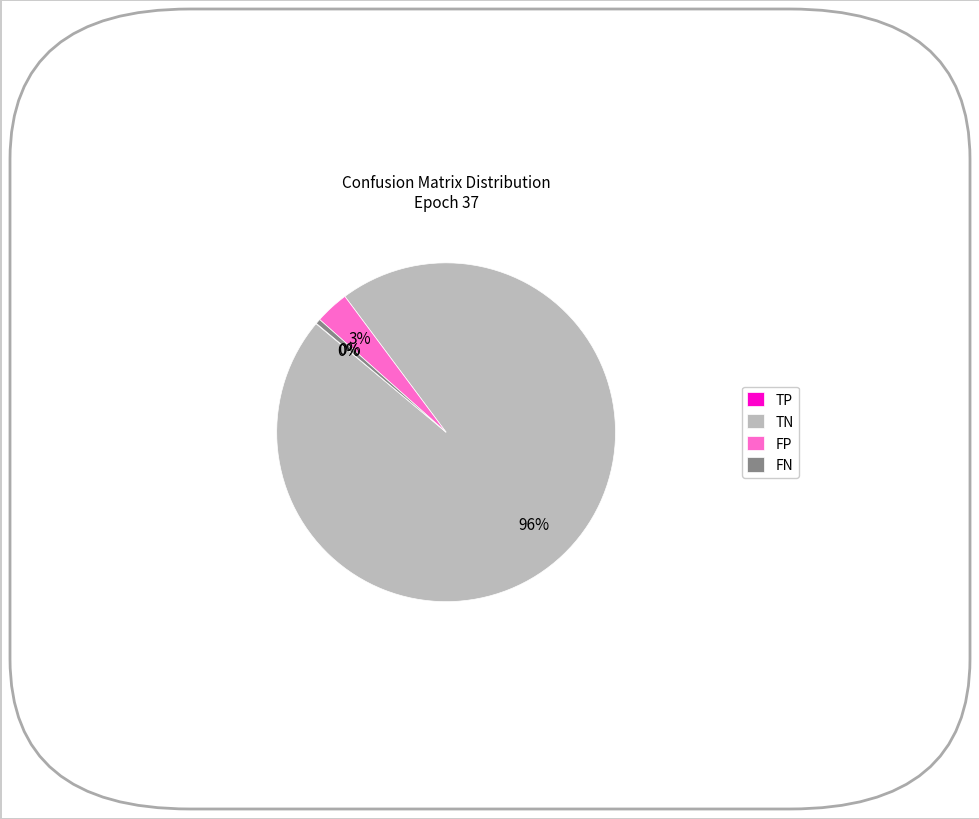

Is there any slice that represents more than half of the pie?

Yes